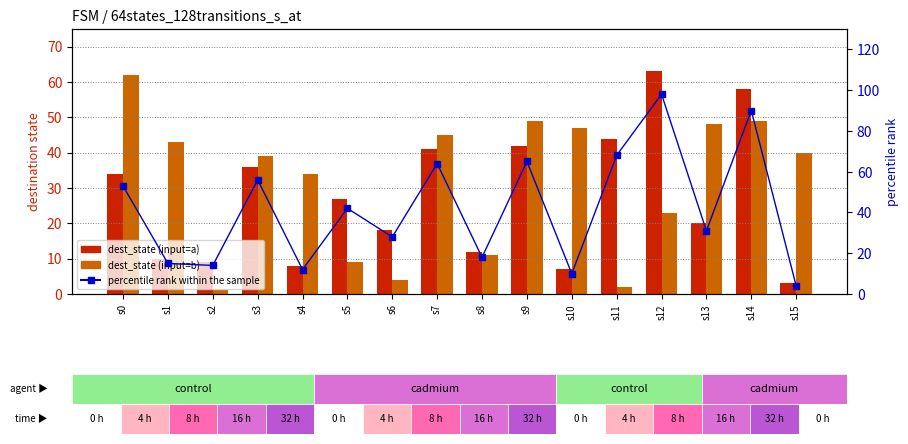

Between s14 and s9, which is larger?

s14